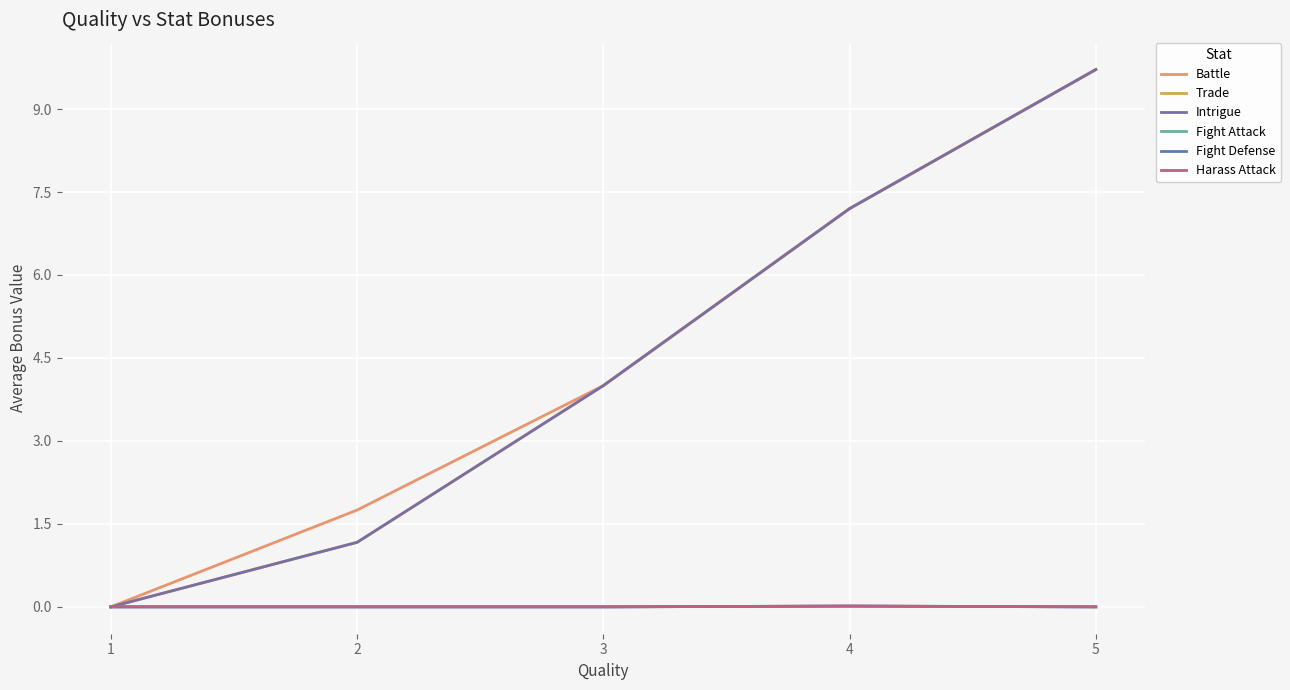

Does the chart have visible grid lines?

Yes